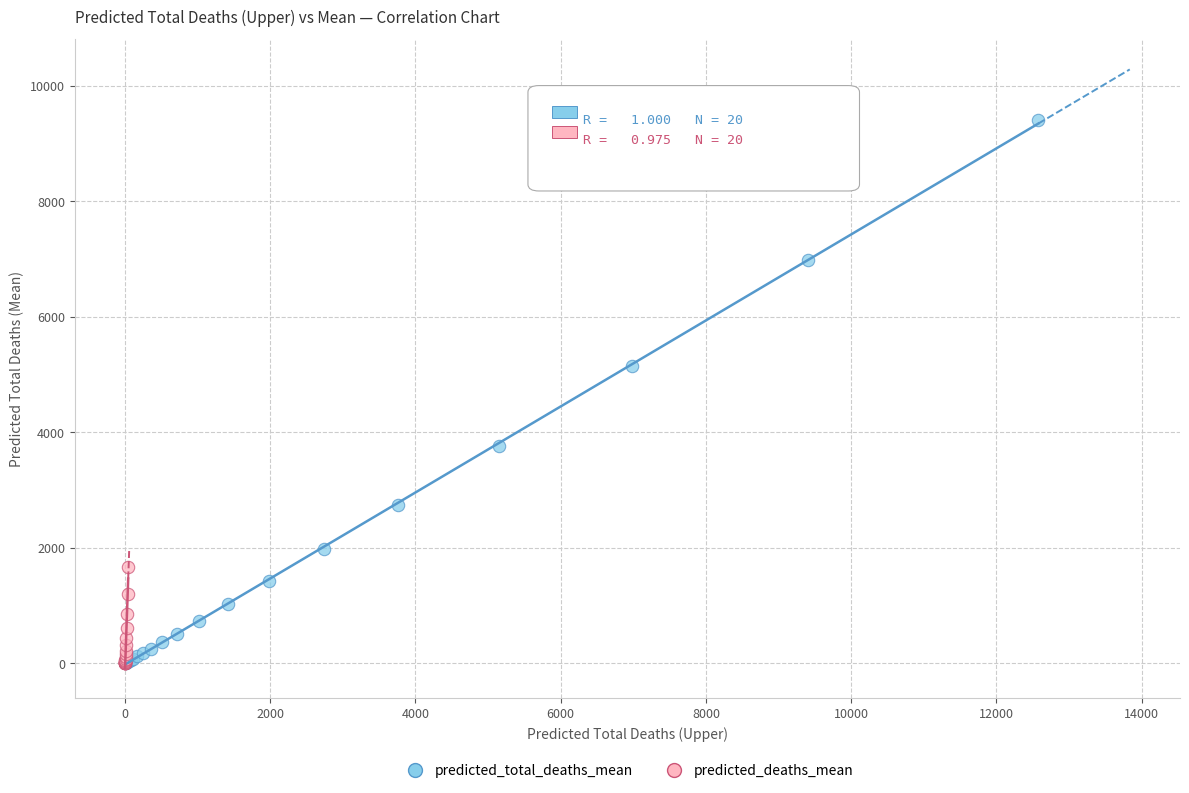

What are all the series names shown in the legend?

predicted_total_deaths_mean, predicted_deaths_mean